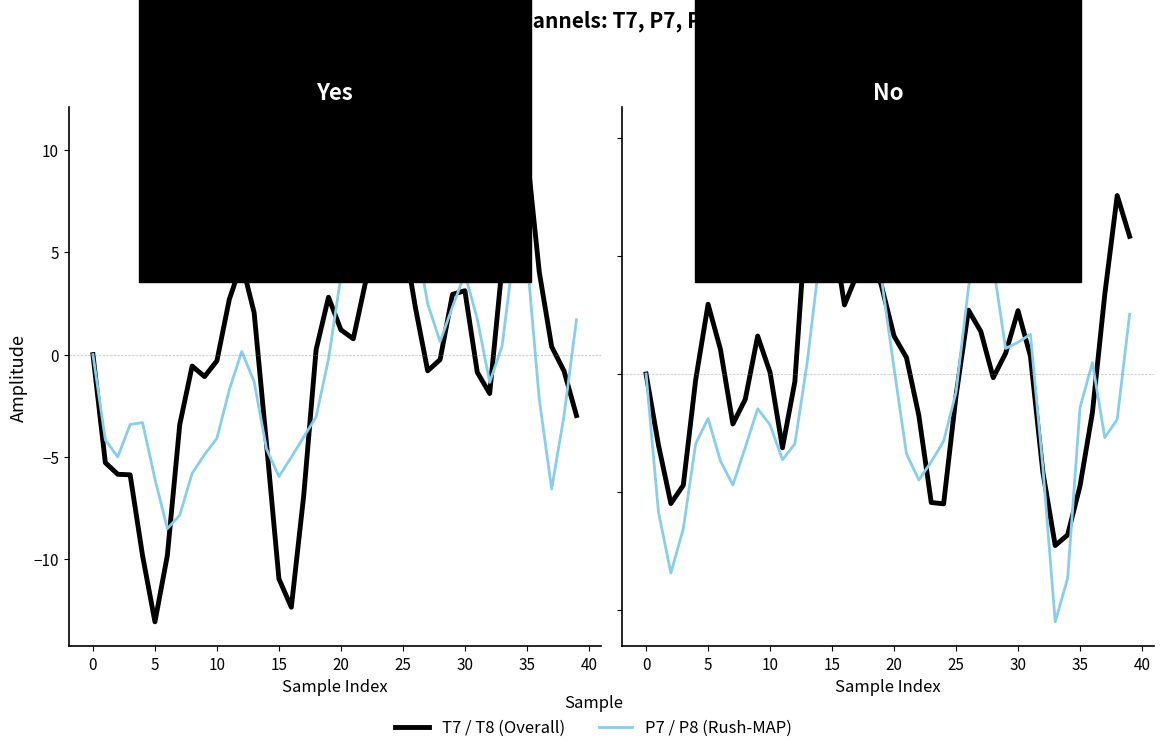

At which category is the sum across all series the highest?

26